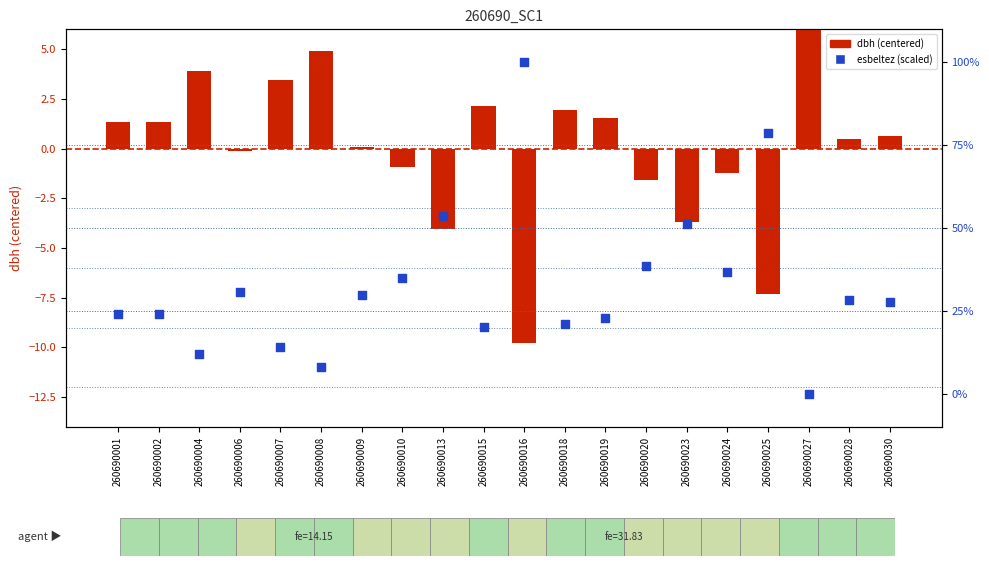

Which series has the largest Y range (max minus min)?

esbeltez (scaled 0-100)